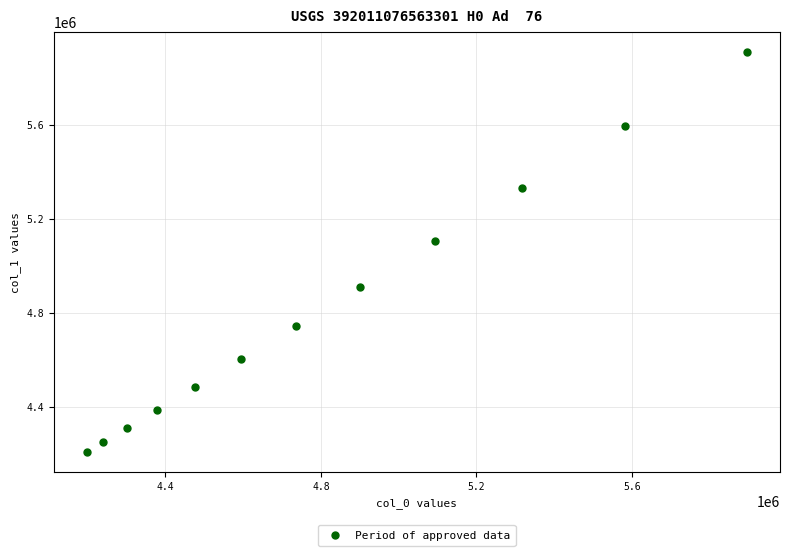

What Y value in the scatter plot is closest to 5057767?

5103775.6